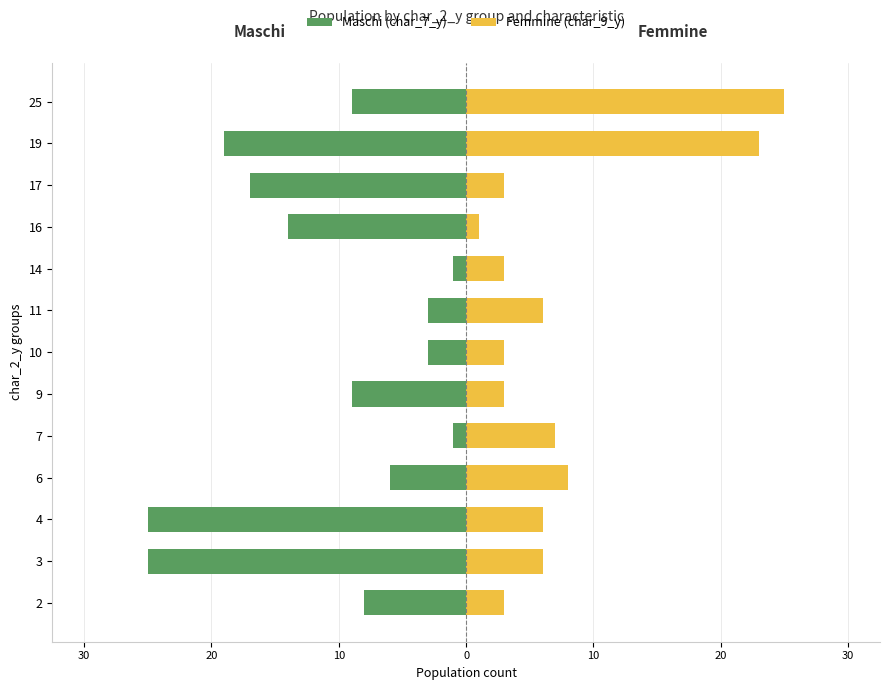

What is the approximate value of Maschi (char_7_y) at 6, to the nearest 5?

-5